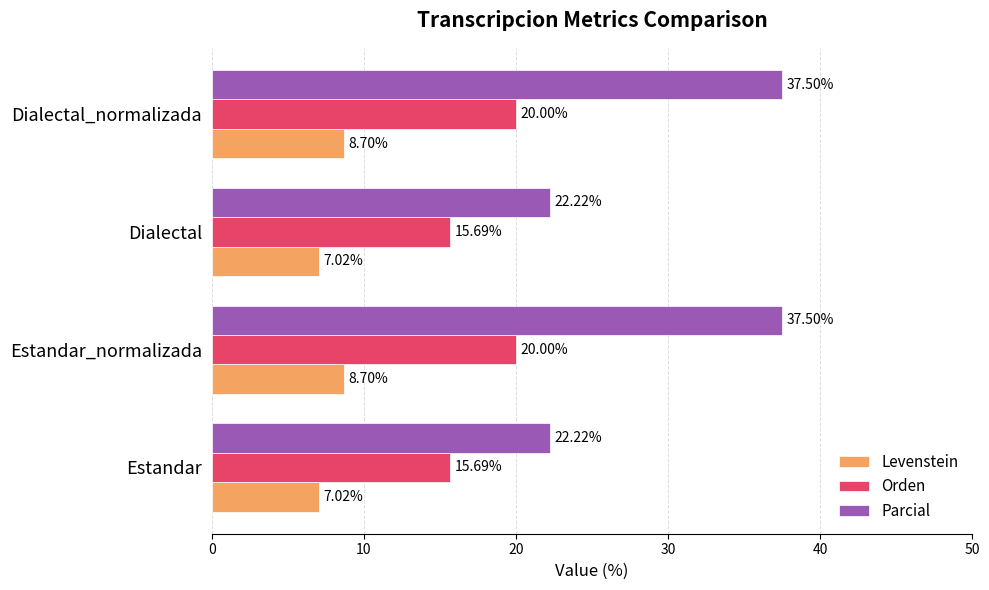

List the series in order of their peak value, lowest first.

Levenstein, Orden, Parcial